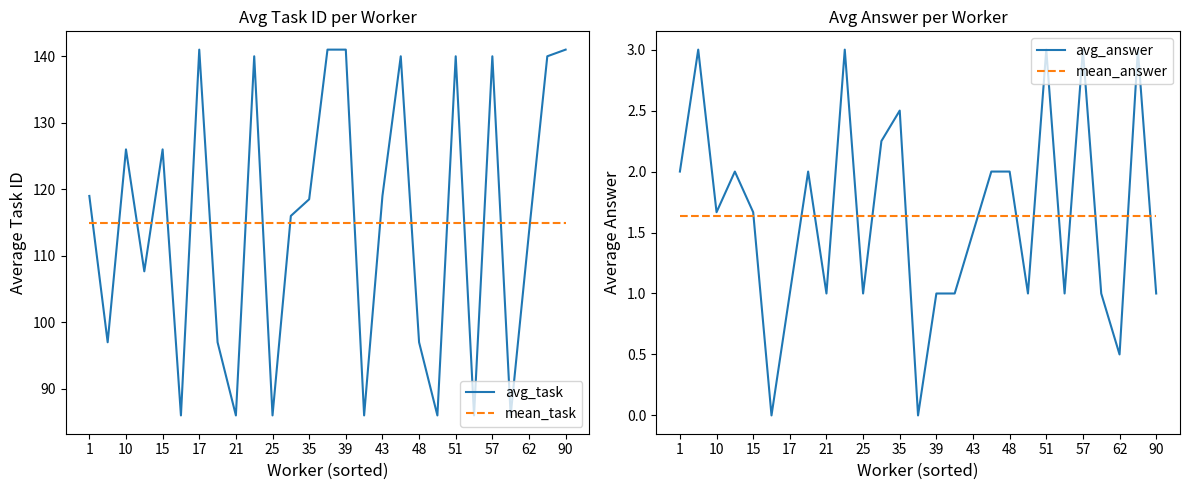

What is the minimum value for avg_task?

86.0